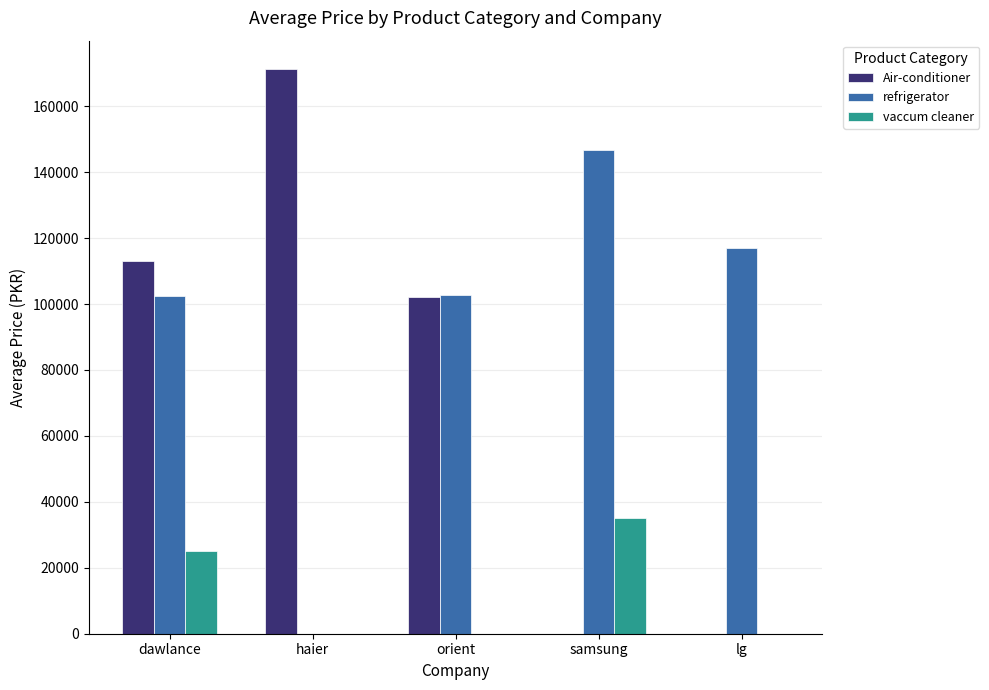

Is it true that refrigerator equals 146799.2 at samsung?

True